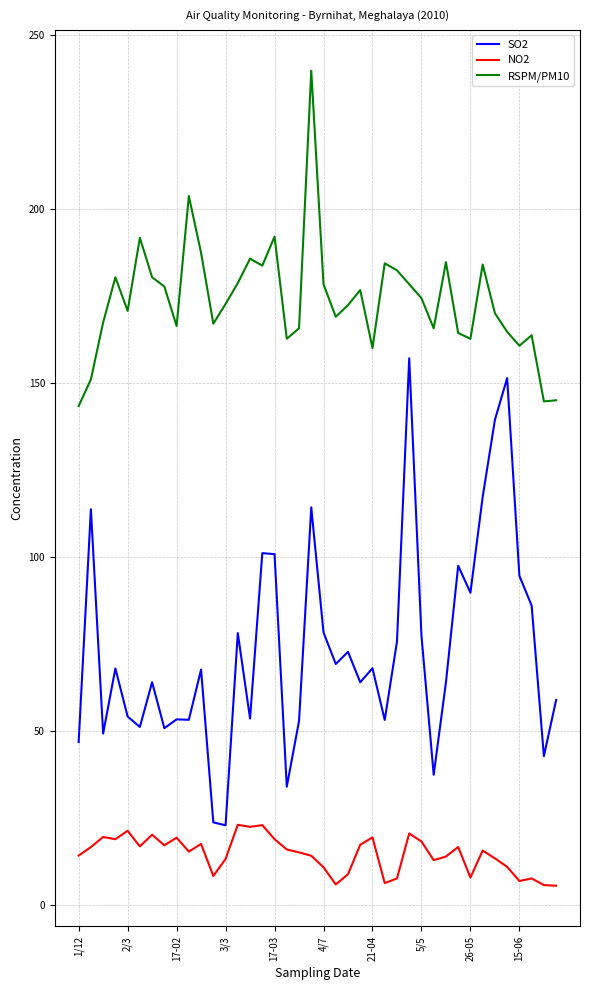

True or false: SO2 and RSPM/PM10 cross at least once.

False